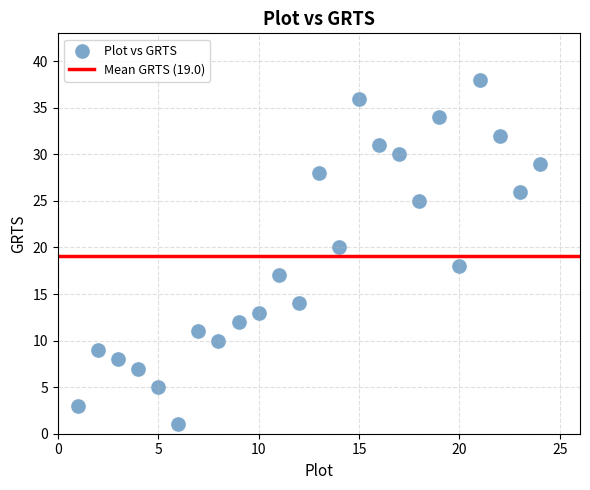

What is the range of Y values (max minus min)?

37